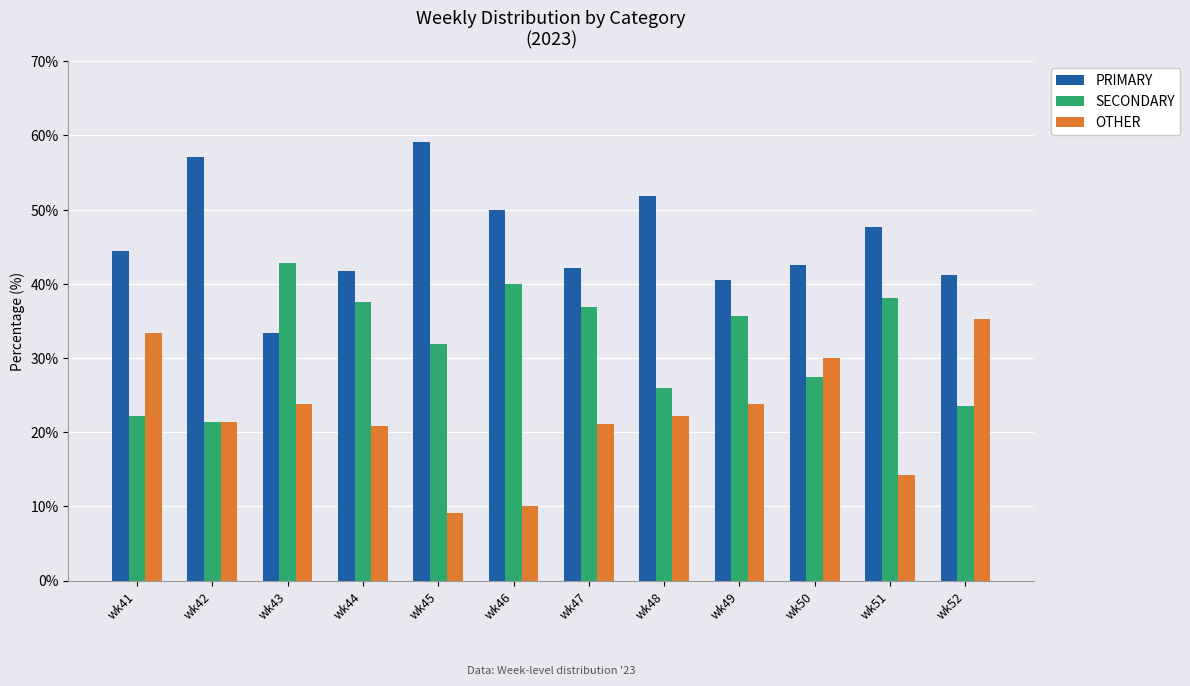

The PRIMARY series shows 28.5 at wk47. True or false?

False